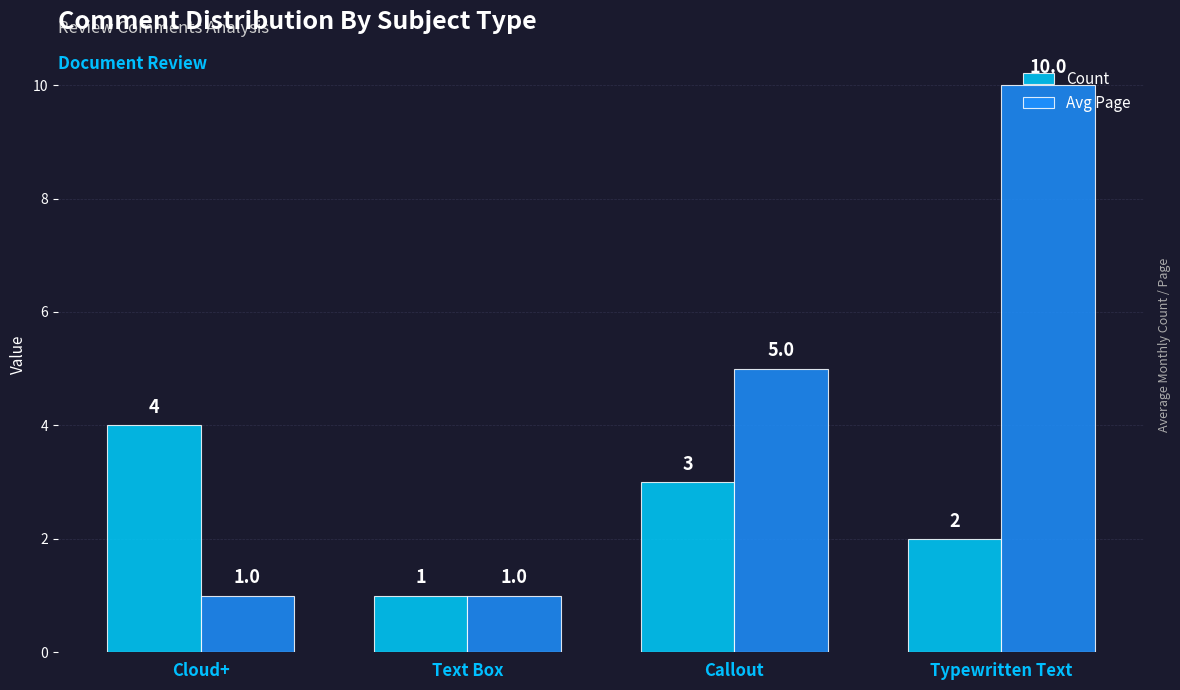

Reading left to right, list all the values displayed in this chart.

Count: 4	1	3	2
Avg Page: 1	1	5	10